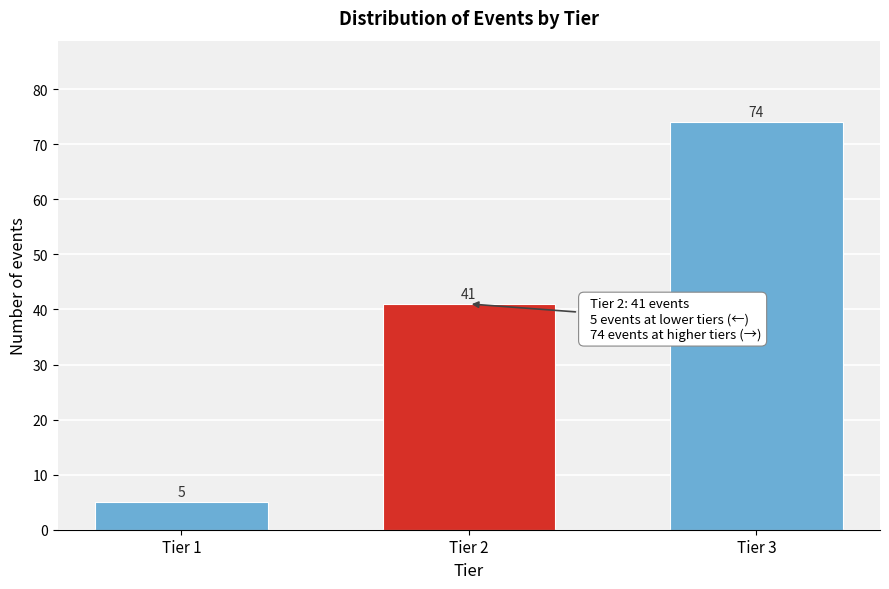

Reading left to right, extract all data points from this chart.

Tier 1=5	Tier 2=41	Tier 3=74